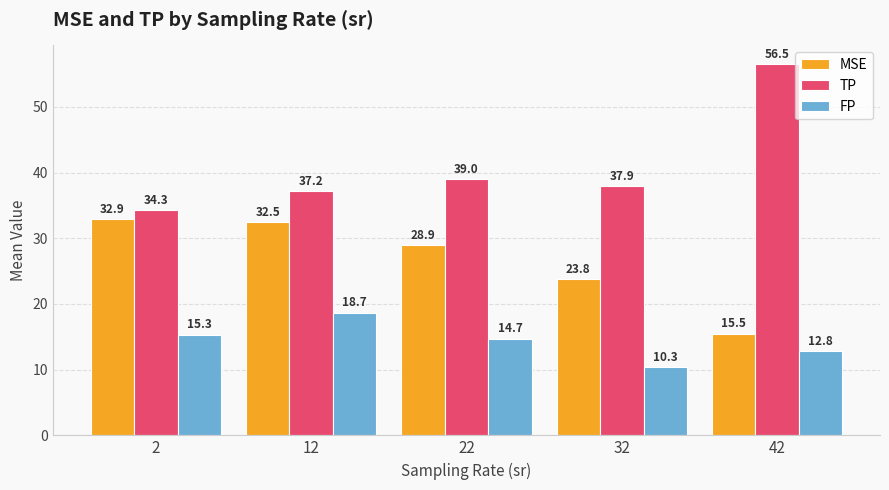

True or false: FP has a value of 27.0 at 2.

False